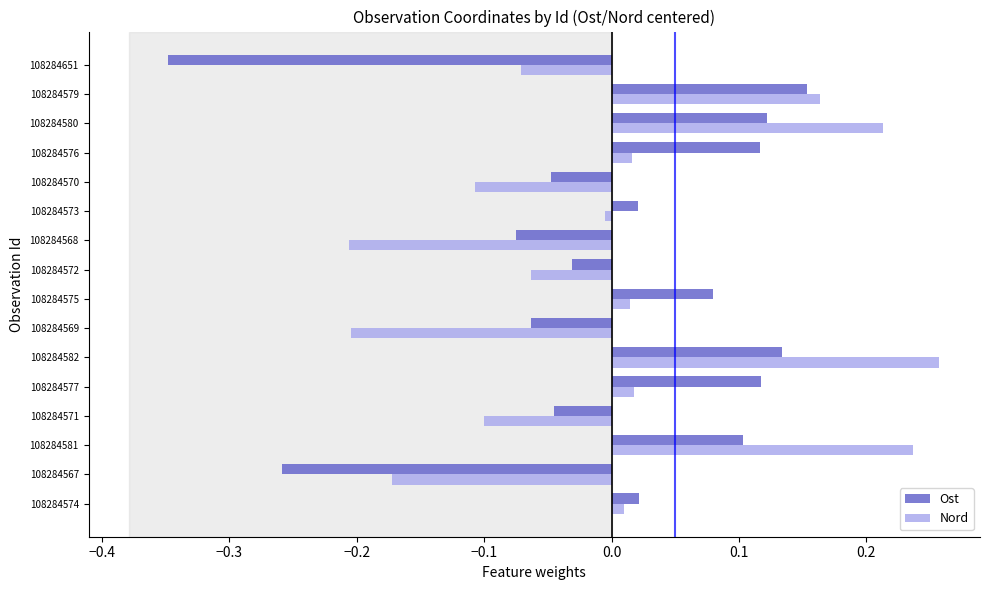

Which series changed the most between 108284574 and 108284572?

Nord